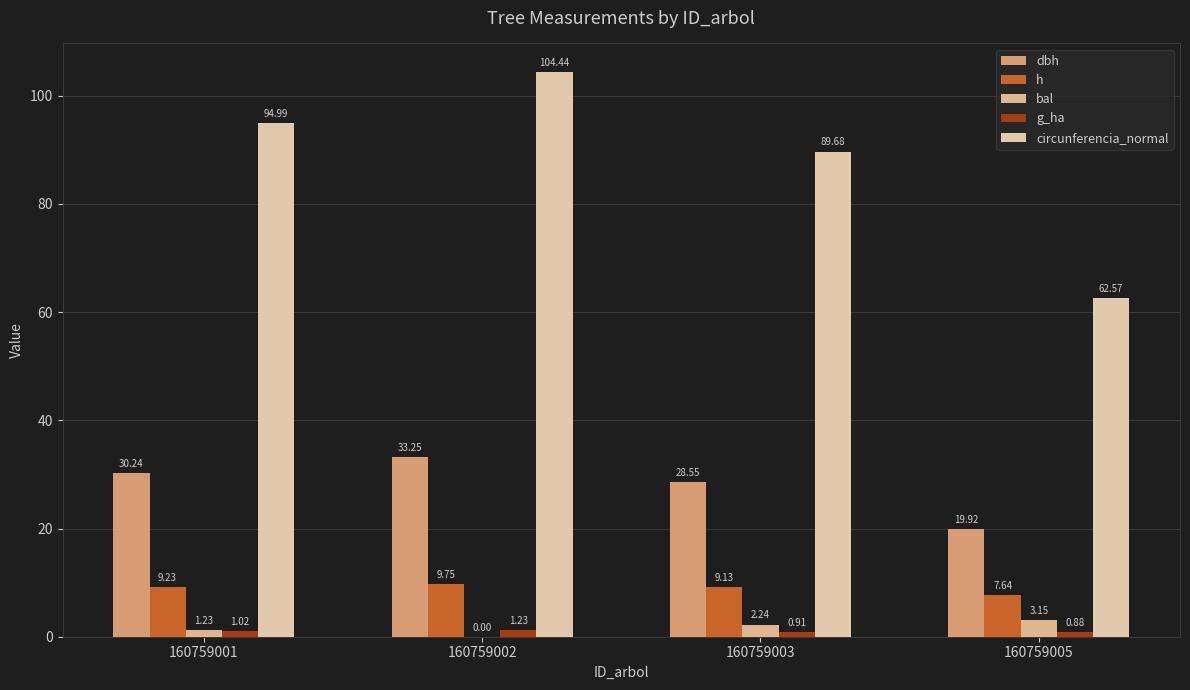

Which series has the largest range (max minus min)?

circunferencia_normal